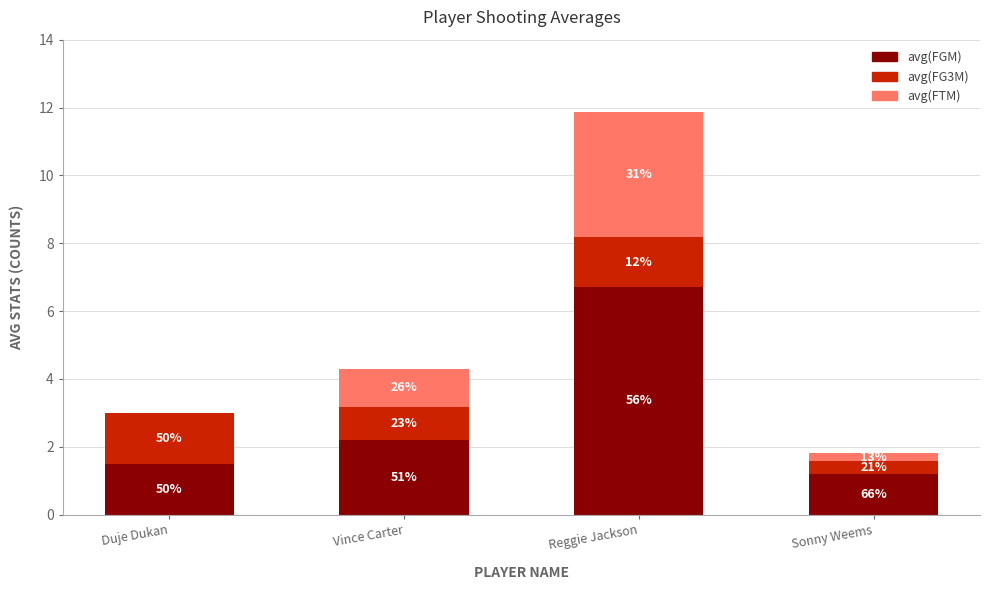

What is the sum of all avg(FTM) values?

5.0